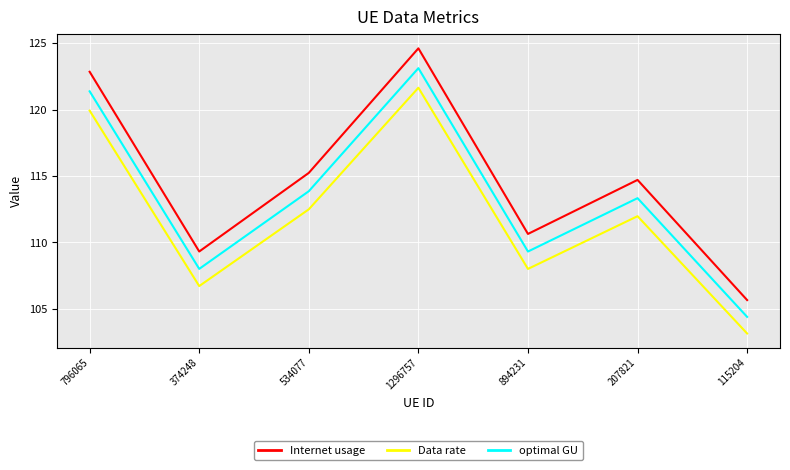

True or false: Internet usage has a value of 110.6 at 894231.

True